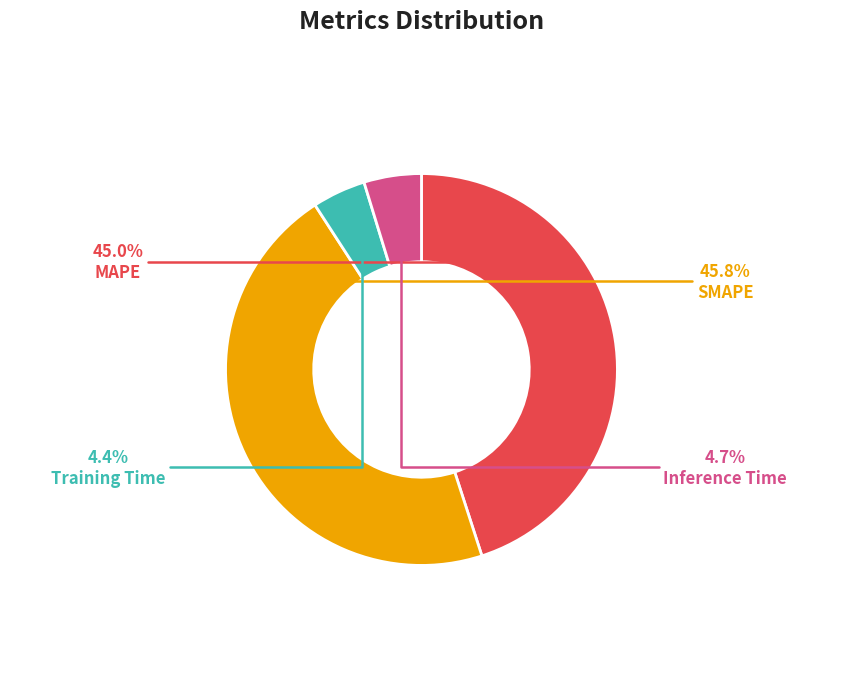

How many slices are in this pie chart?

4